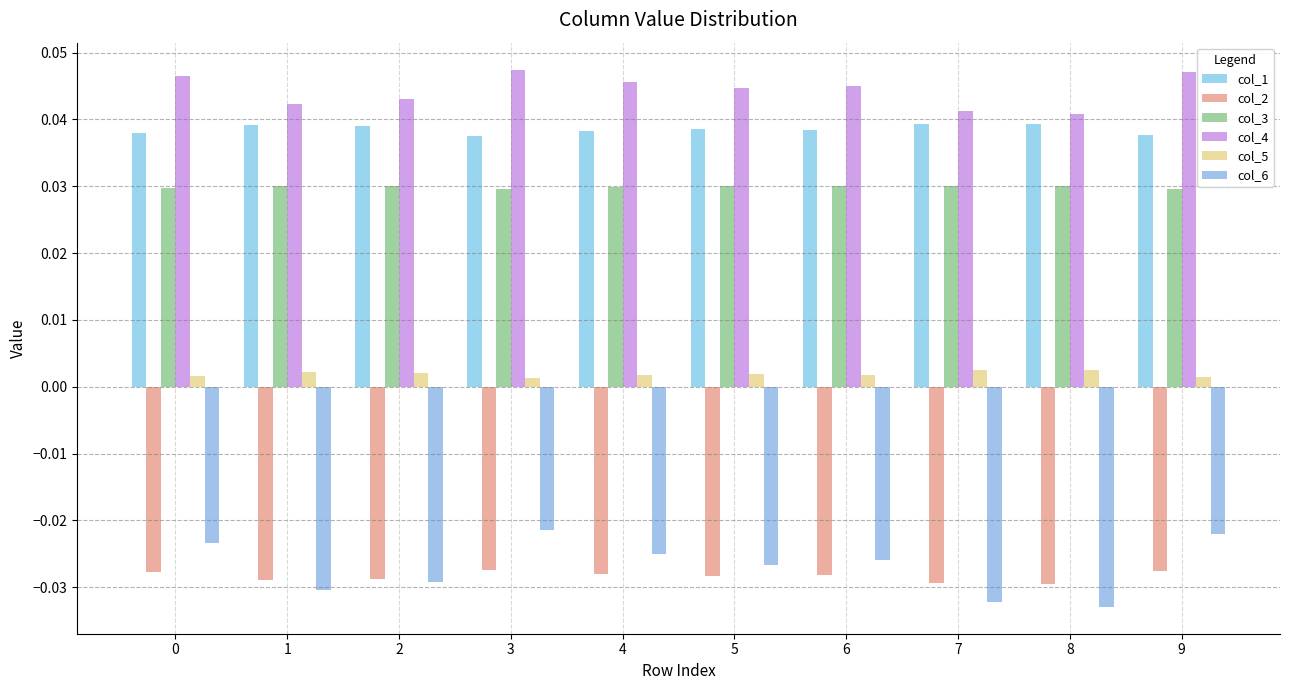

What are all the series names shown in the legend?

col_1, col_2, col_3, col_4, col_5, col_6